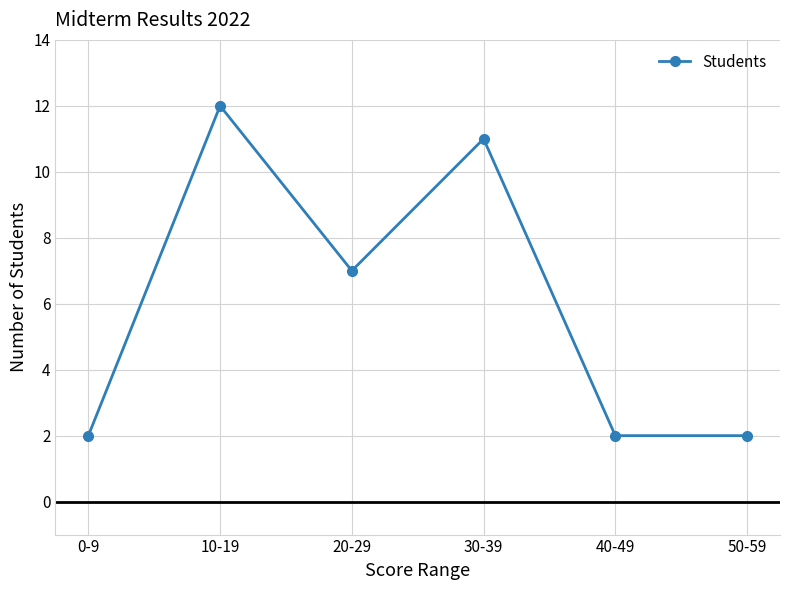

Which has a higher value, 50-59 or 20-29?

20-29